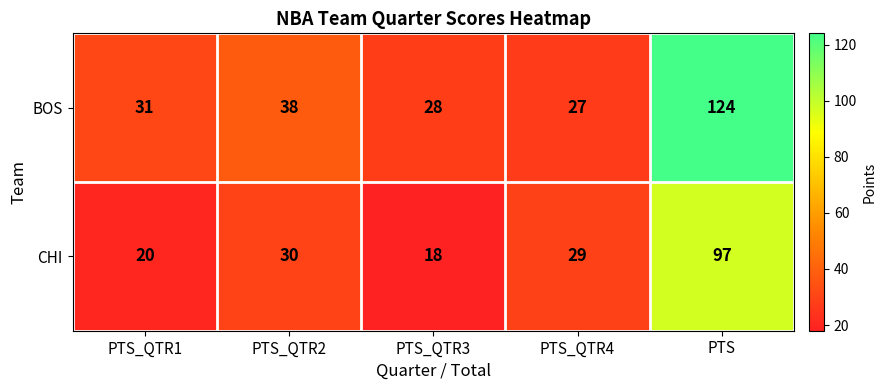

What is the total value across all series at PTS?

221